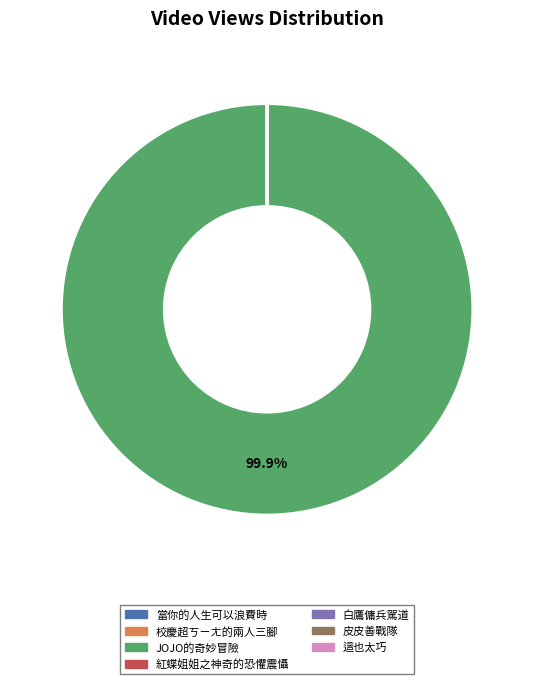

Does any single category account for the majority?

Yes